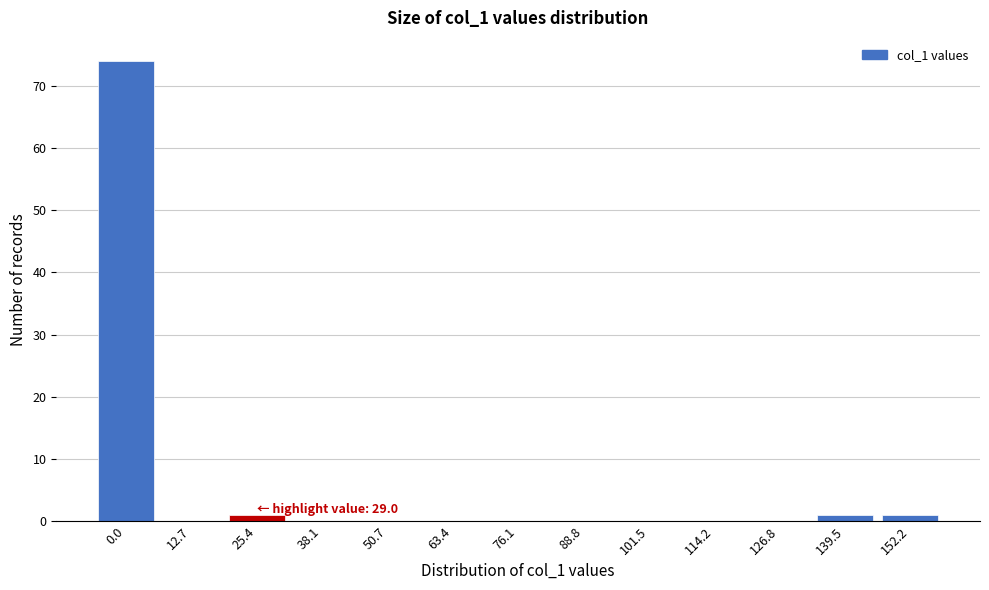

Reading right to left, list all the values displayed in this chart.

152.2=1	139.5=1	126.8=0	114.2=0	101.5=0	88.8=0	76.1=0	63.4=0	50.7=0	38.1=0	25.4=1	12.7=0	0.0=74